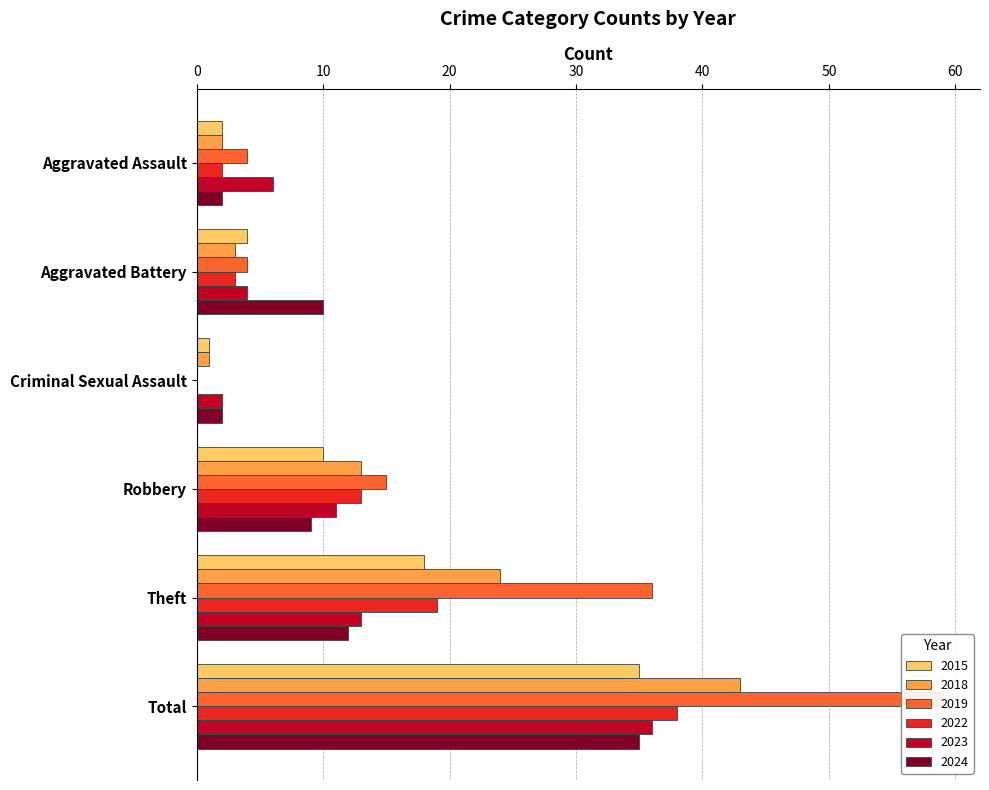

Rank the series by their maximum value, from highest to lowest.

2019, 2018, 2022, 2023, 2015, 2024